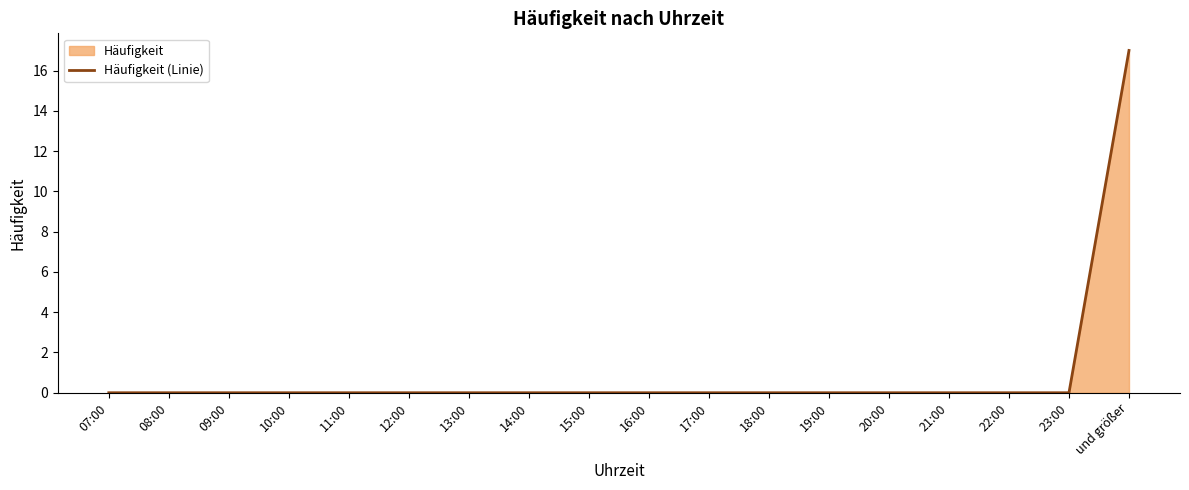

The chart shows a value of 8 at 23:00. True or false?

False